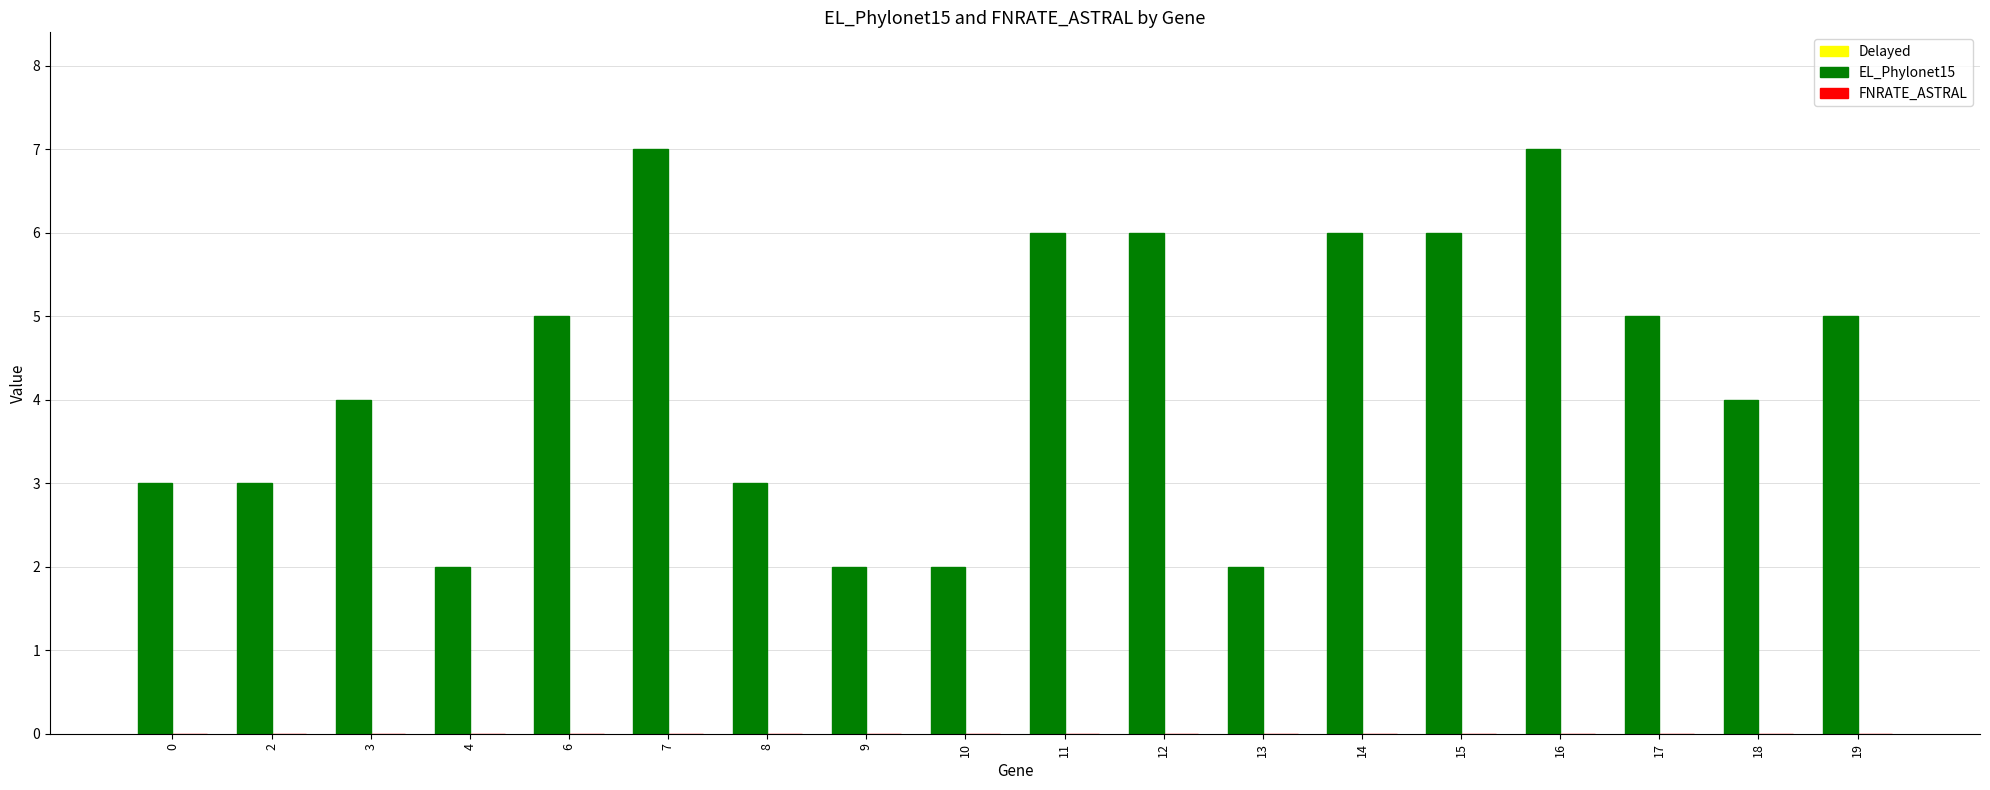

True or false: the data shows 5 at 6.

True